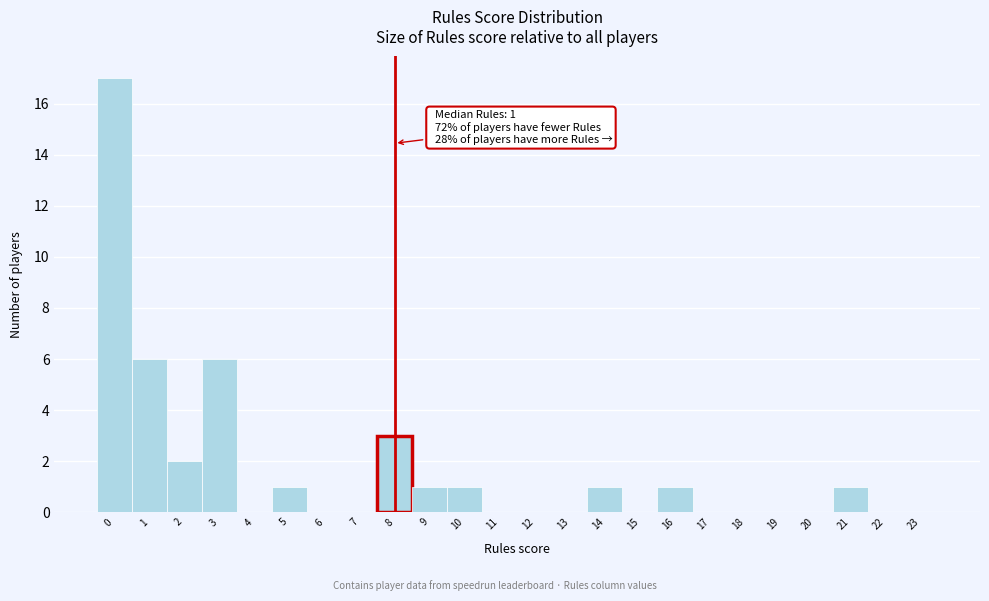

Reading right to left, list all the values displayed in this chart.

23=0	22=0	21=1	20=0	19=0	18=0	17=0	16=1	15=0	14=1	13=0	12=0	11=0	10=1	9=1	8=3	7=0	6=0	5=1	4=0	3=6	2=2	1=6	0=17